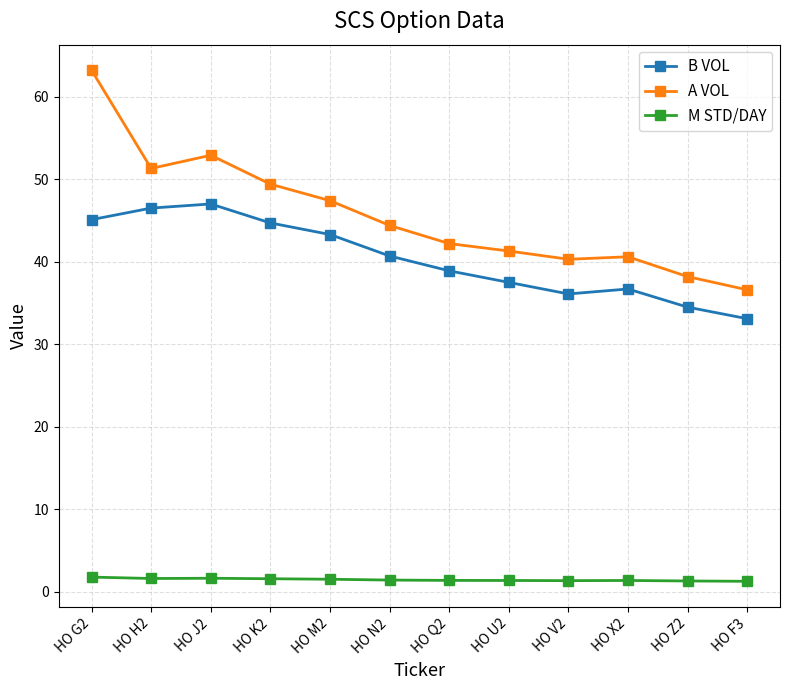

True or false: M STD/DAY and A VOL intersect in this chart.

False